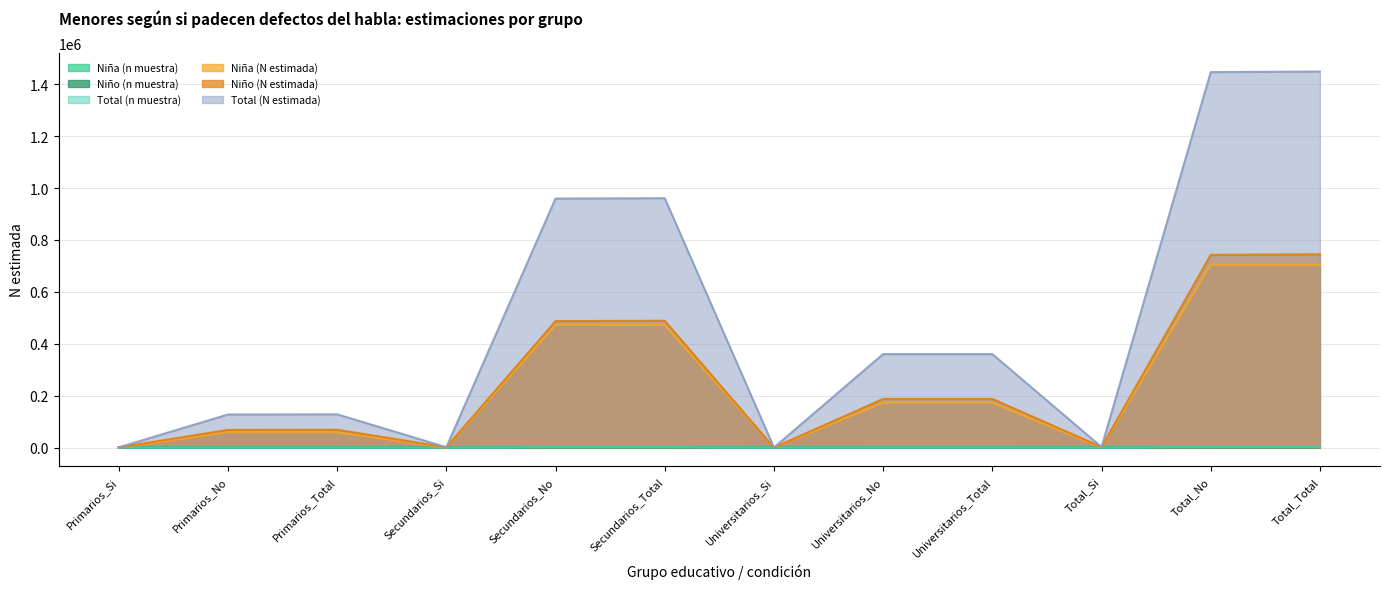

Where is the first local maximum for Niño (N estimada)?

Primarios_Total